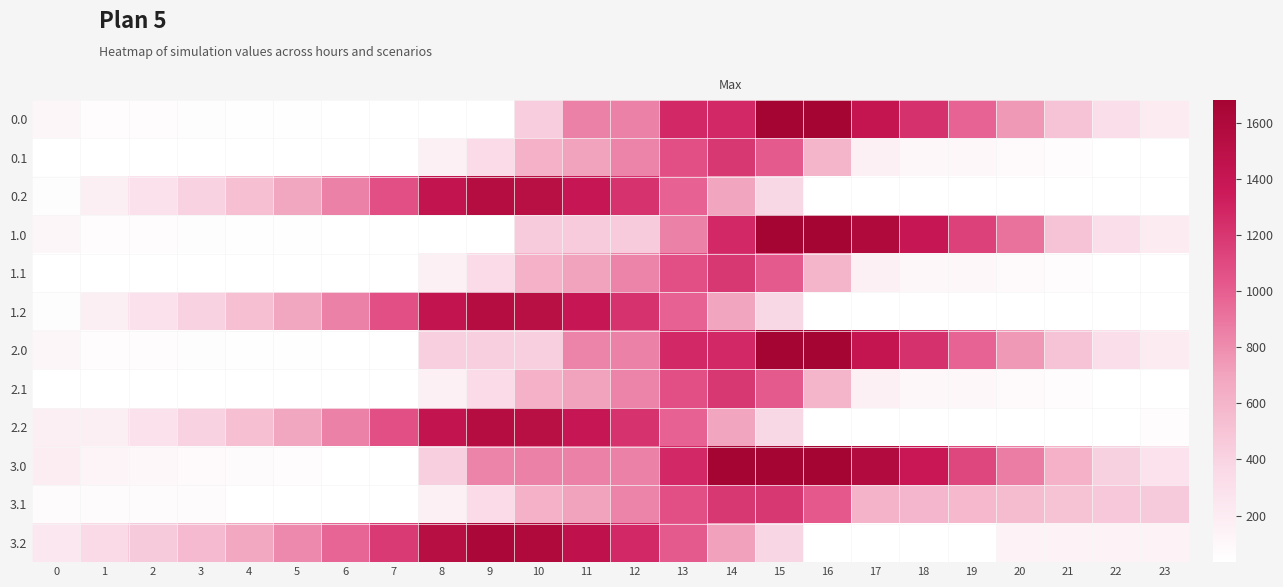

What is the total value across all series at 3?

2183.8